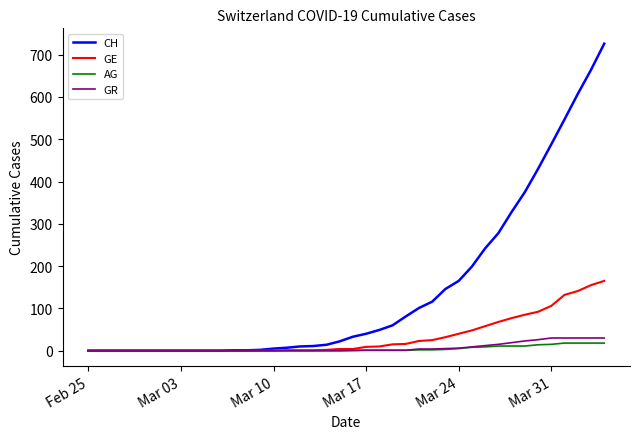

Which series has the widest spread of values?

CH